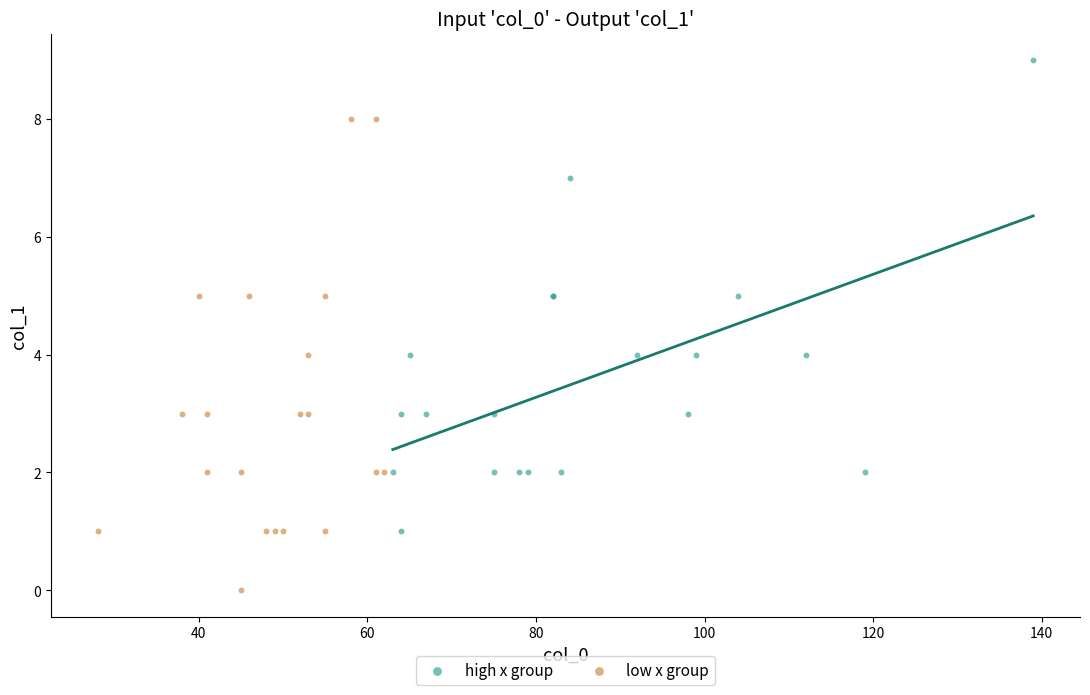

Which series contains the lowest Y value?

low x group